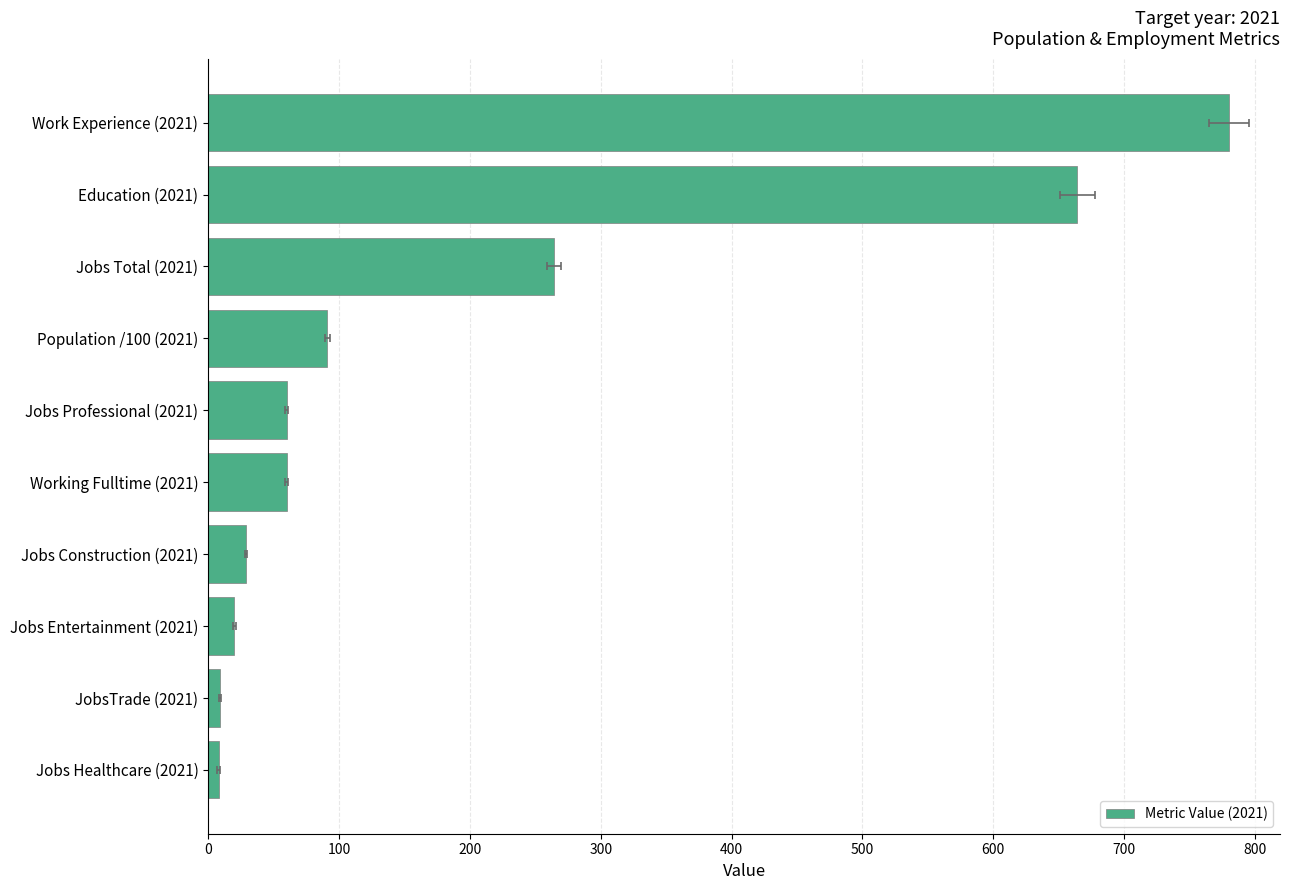

Does the chart contain stacked bars?

No